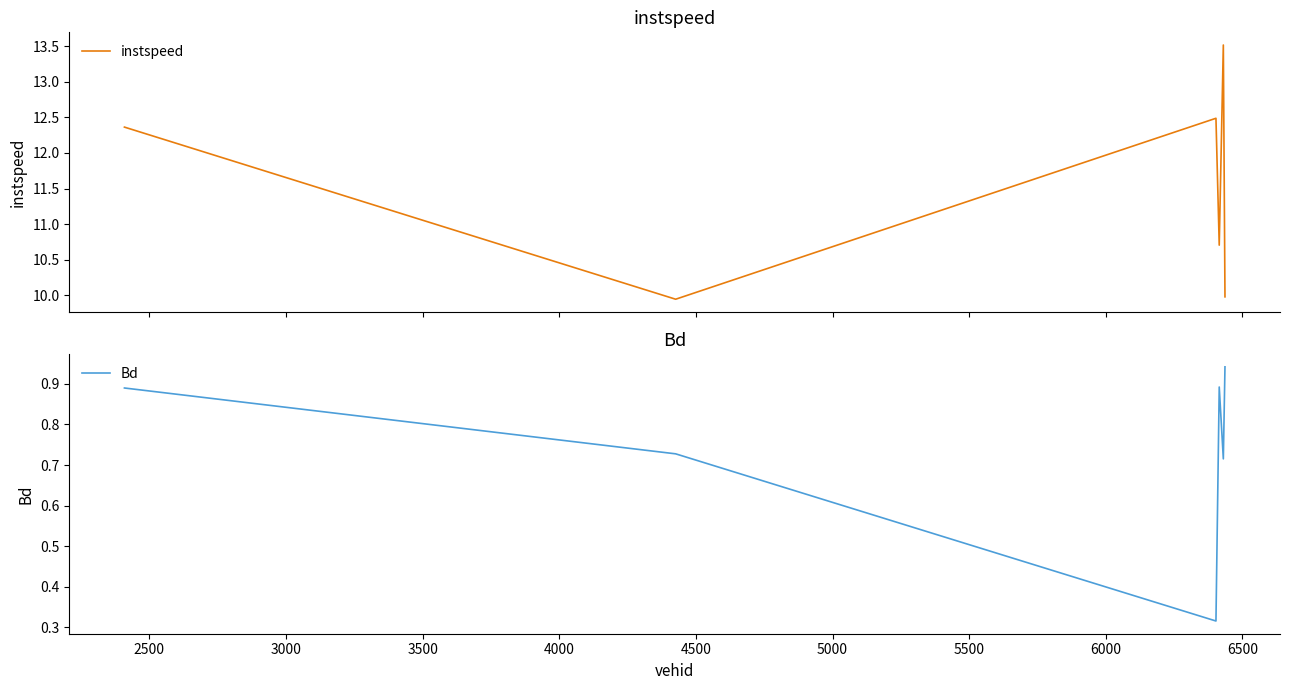

What is the maximum value for instspeed?

13.5